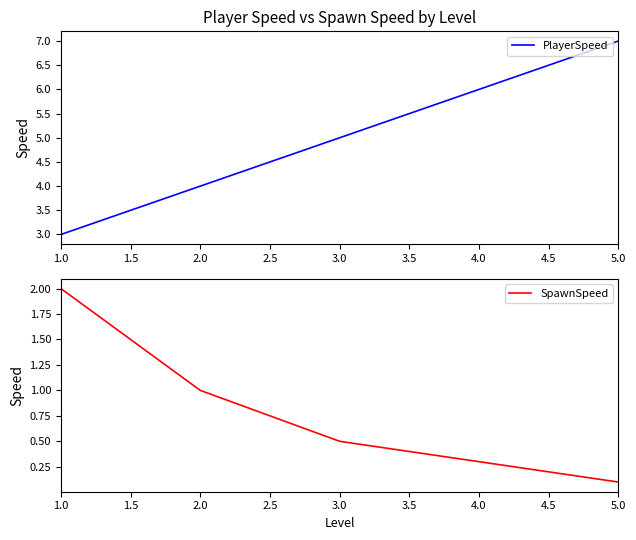

The value of SpawnSpeed at 2.0 is 0.2. True or false?

False